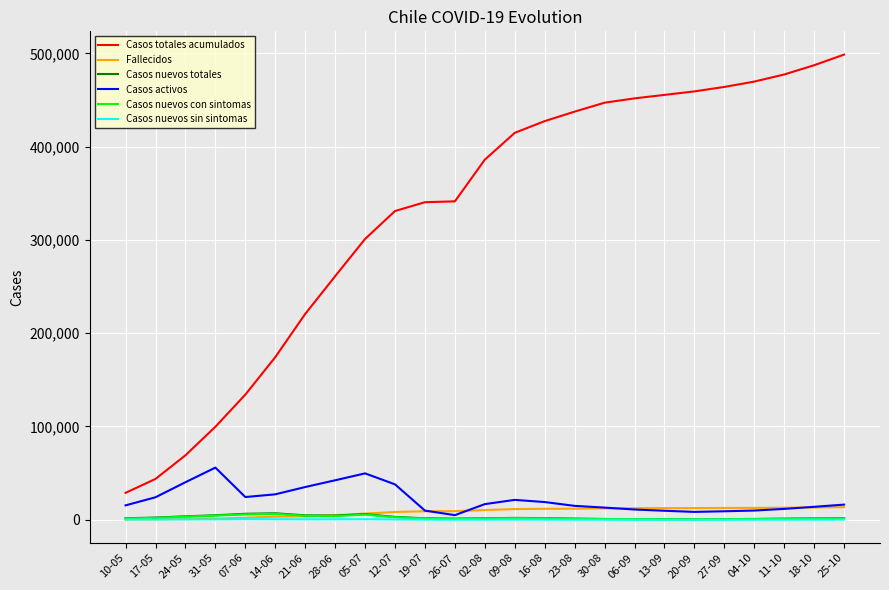

What is the lowest value of the Casos activos series?

4942